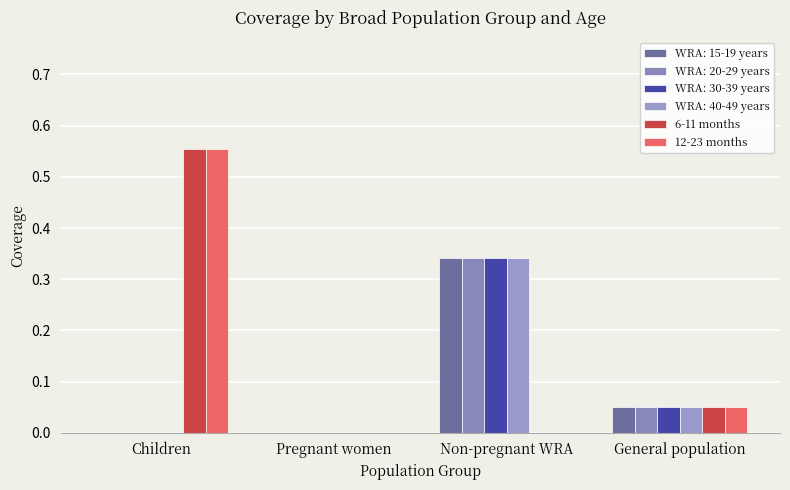

Count the number of categories in the chart.

4